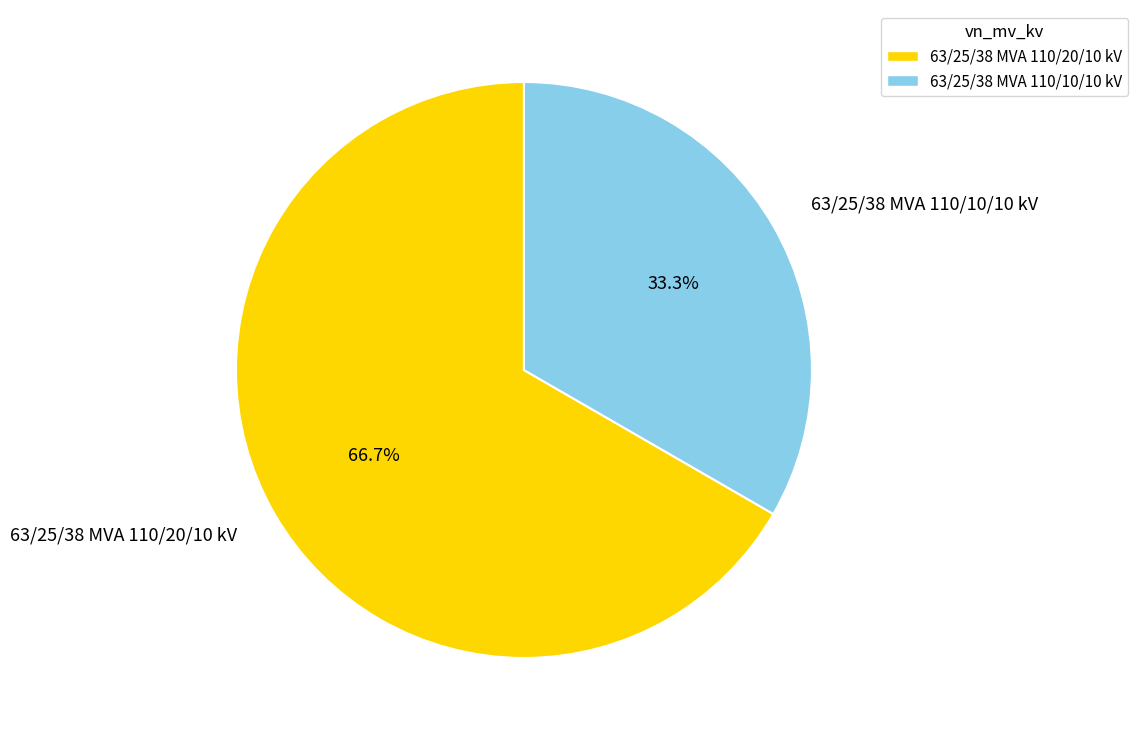

How many slices are in this pie chart?

2